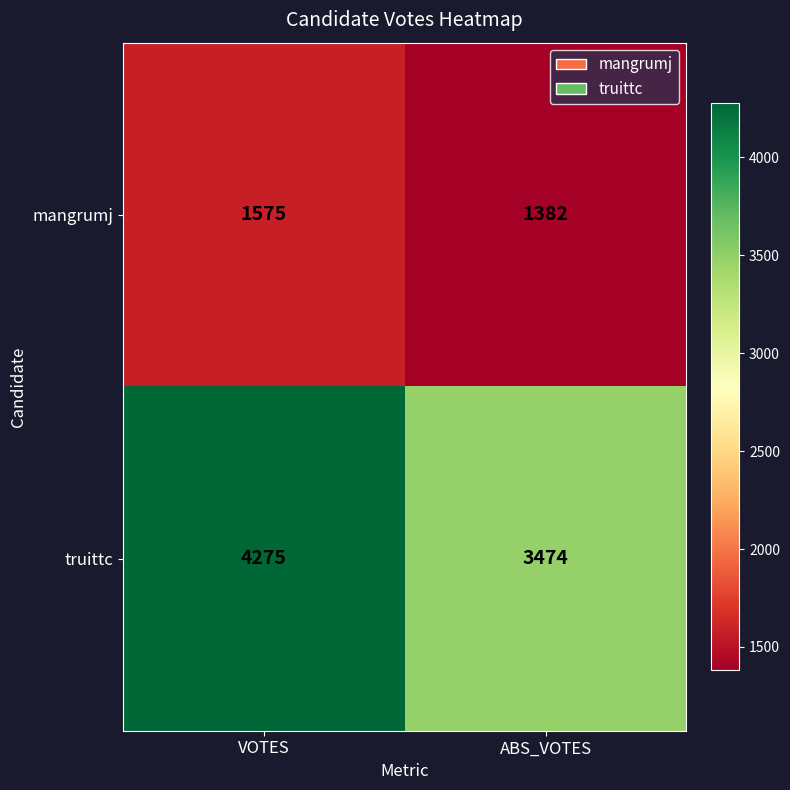

How many distinct data groups are displayed?

2